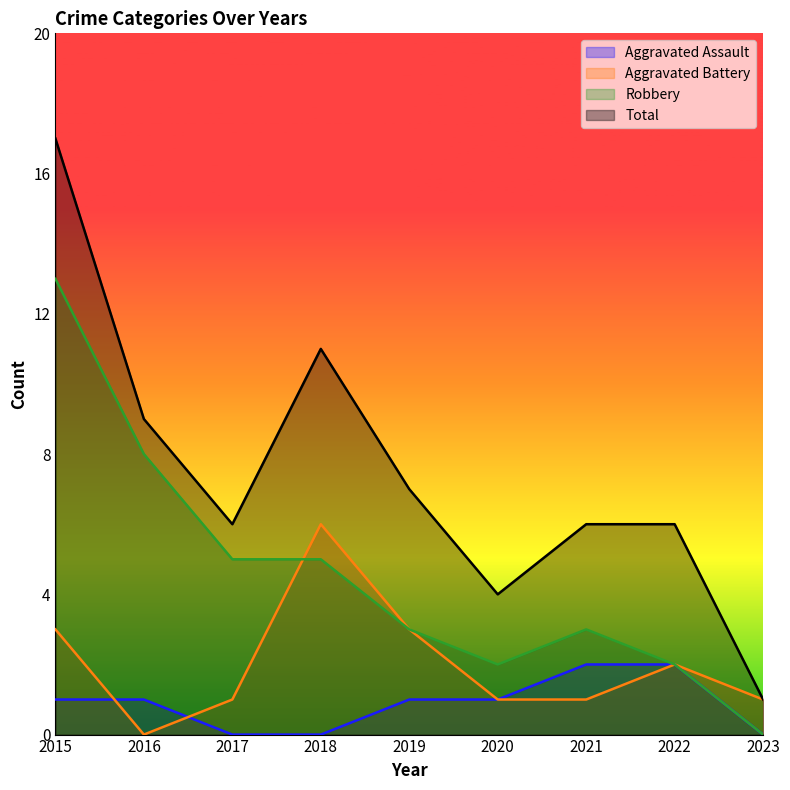

At which category does Aggravated Battery reach its first local valley?

2016